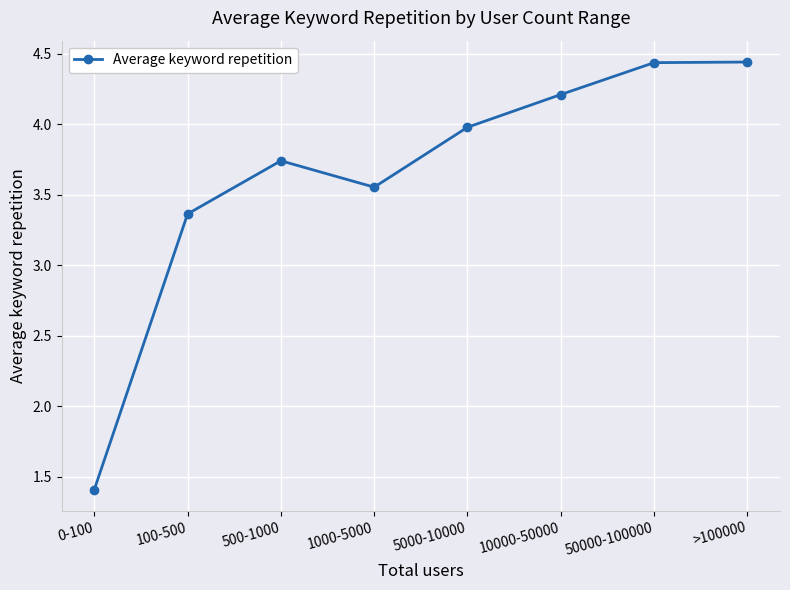

What is the difference between the maximum and minimum values?

3.0